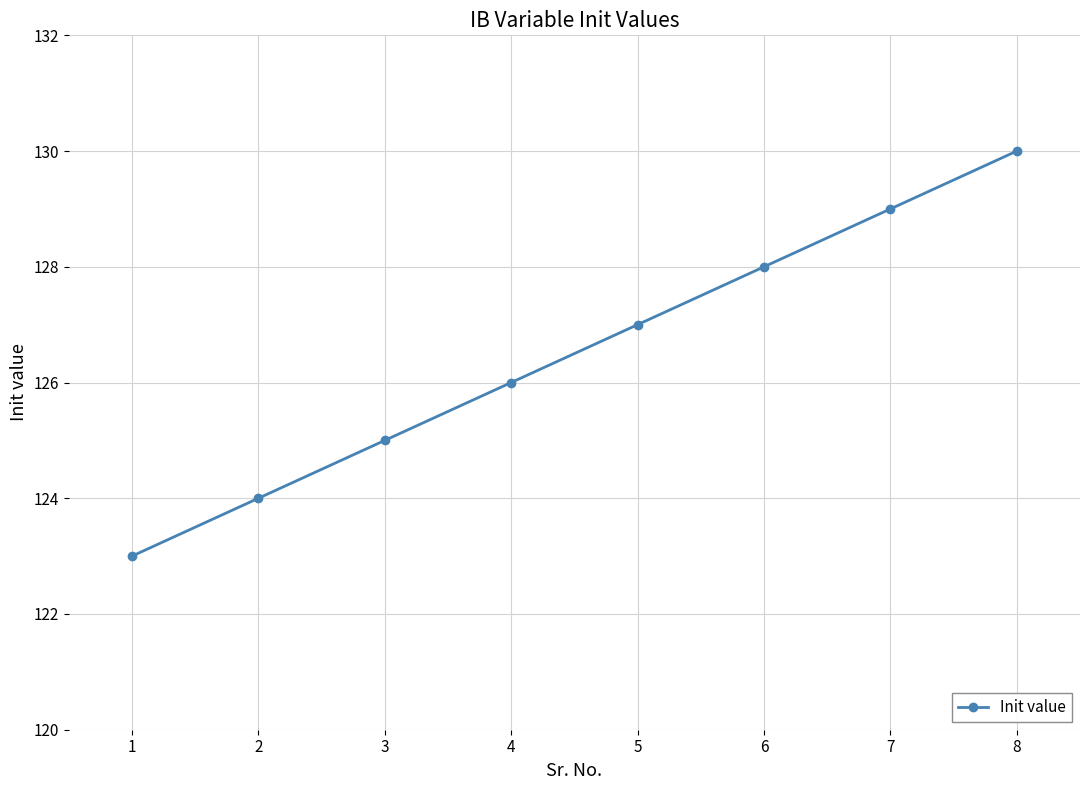

Reading right to left, extract all data points from this chart.

130	129	128	127	126	125	124	123